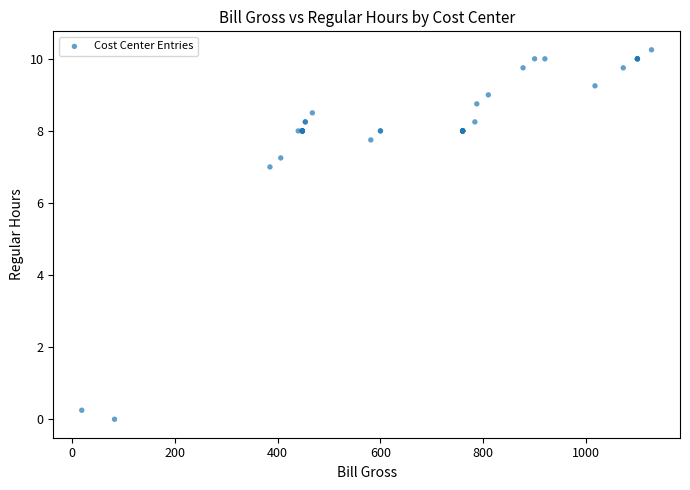

What Y value in the scatter plot is closest to 5?

7.0